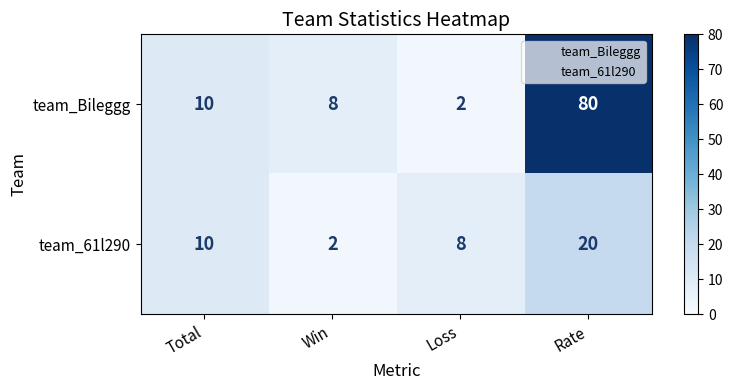

What is the smallest value displayed?

2